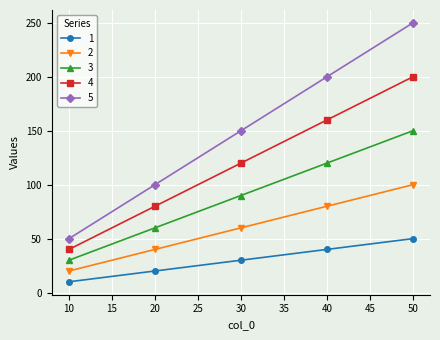

True or false: 3 has more than 0 interior local peaks.

False